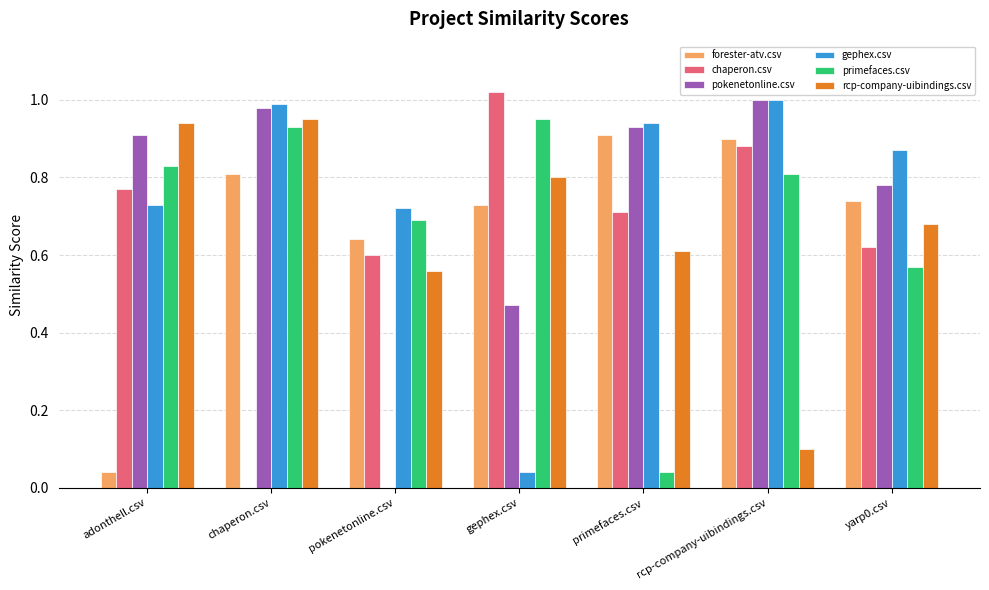

Between chaperon.csv and primefaces.csv, which series saw the biggest shift?

primefaces.csv